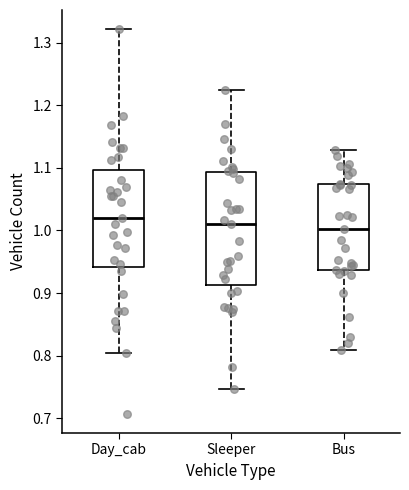

Where does the lower whisker of the box for Bus end on the y-axis? The values are not printed on the chart, so give them approximately, as read against the axis.

0.81